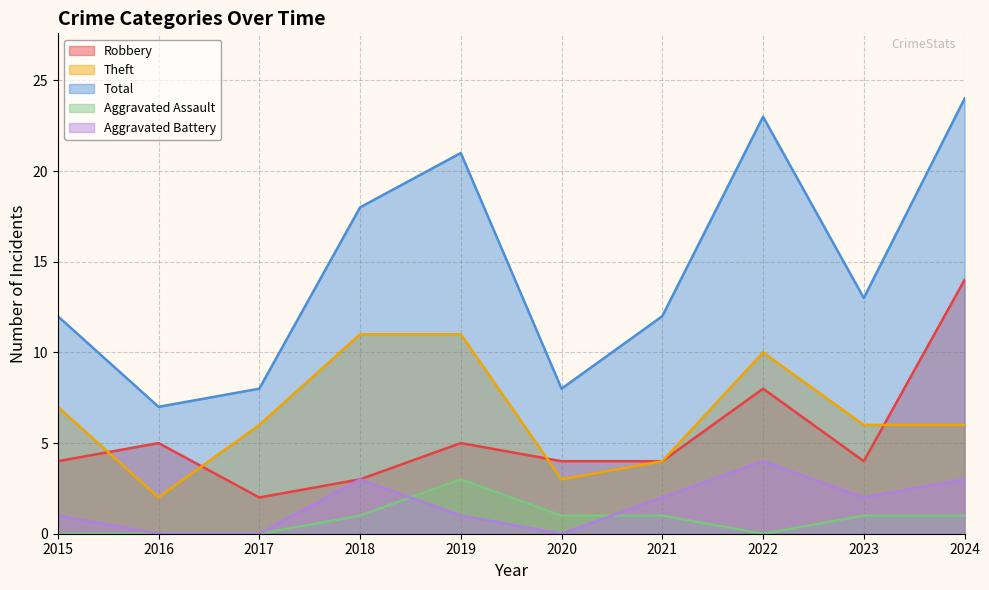

Reading left to right, transcribe all the data shown in this chart.

Robbery: 2015=4	2016=5	2017=2	2018=3	2019=5	2020=4	2021=4	2022=8	2023=4	2024=14
Theft: 2015=7	2016=2	2017=6	2018=11	2019=11	2020=3	2021=4	2022=10	2023=6	2024=6
Total: 2015=12	2016=7	2017=8	2018=18	2019=21	2020=8	2021=12	2022=23	2023=13	2024=24
Aggravated Assault: 2015=0	2016=0	2017=0	2018=1	2019=3	2020=1	2021=1	2022=0	2023=1	2024=1
Aggravated Battery: 2015=1	2016=0	2017=0	2018=3	2019=1	2020=0	2021=2	2022=4	2023=2	2024=3